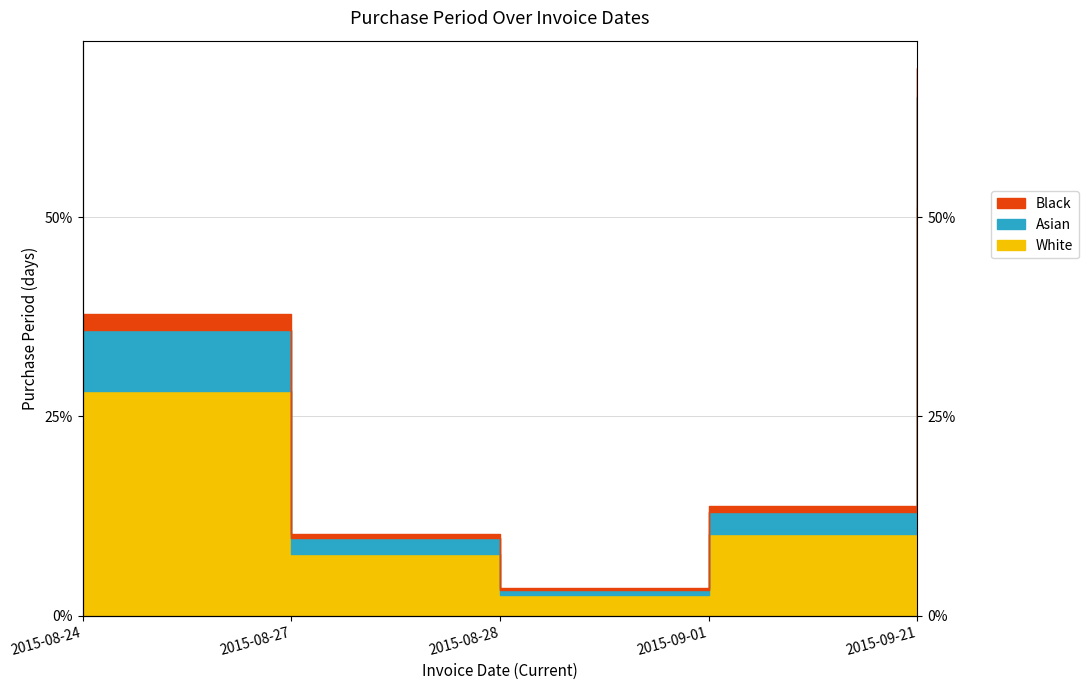

What is the difference between the maximum and minimum values?

48.7